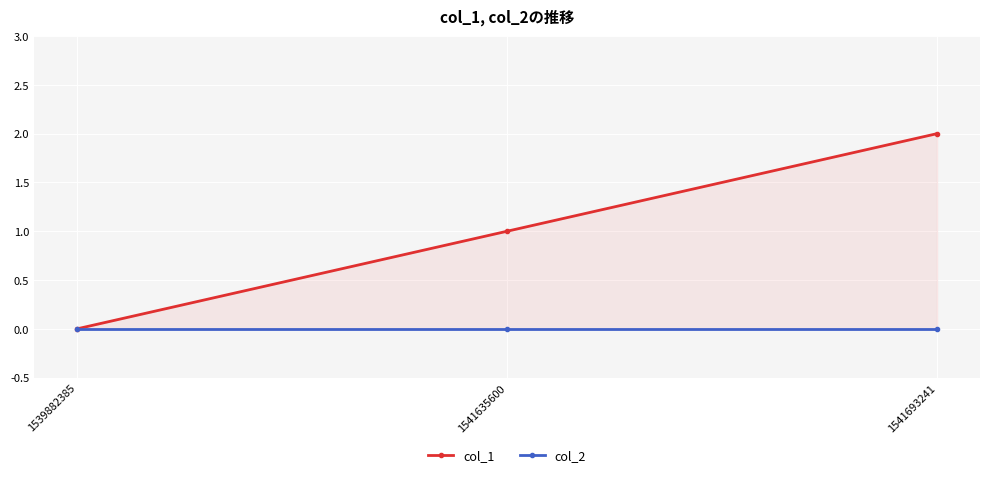

Reading right to left, what are all the values shown in this chart?

col_1: 1541693241=2	1541635600=1	1539882385=0
col_2: 1541693241=0	1541635600=0	1539882385=0